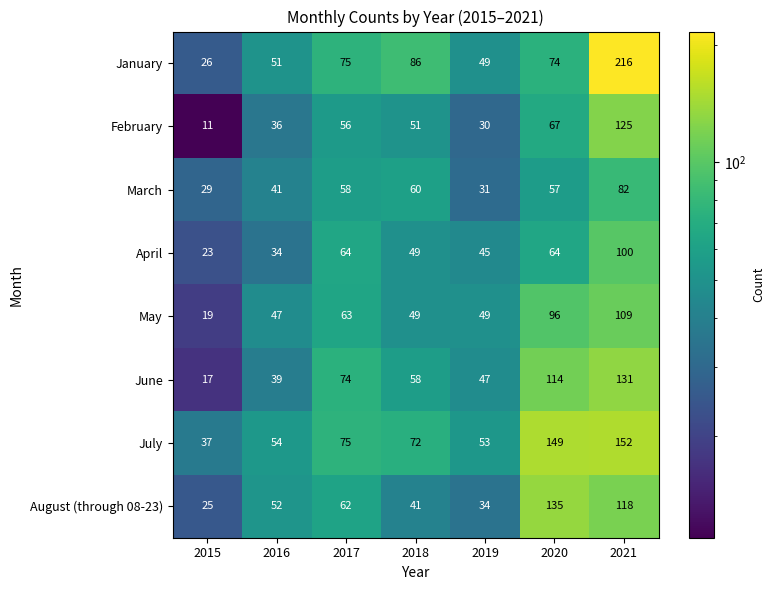

List the labels in order of June value, largest first.

2021, 2020, 2017, 2018, 2019, 2016, 2015